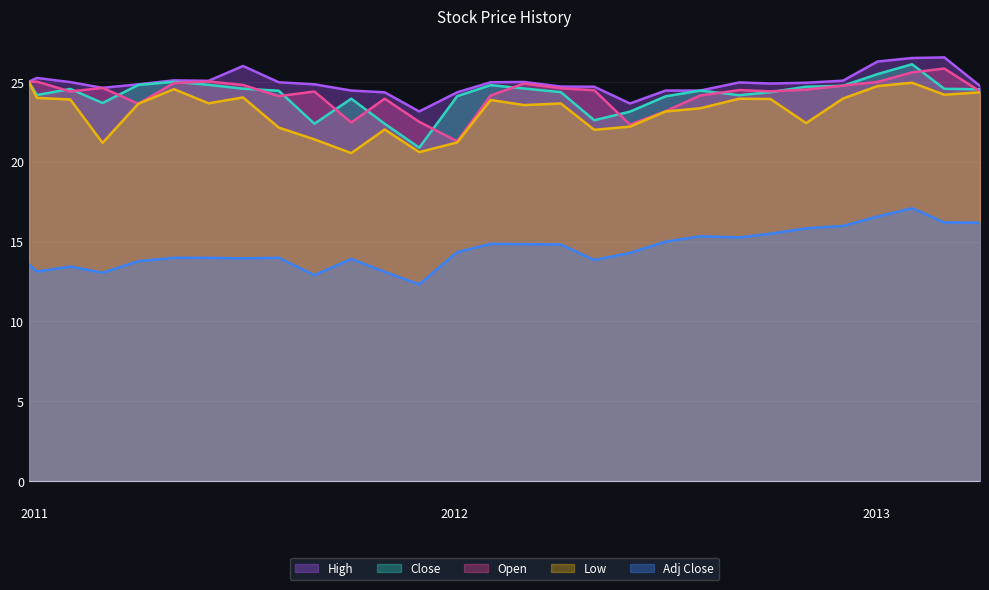

What is the label of the 22nd point from the right?

2011-07-01